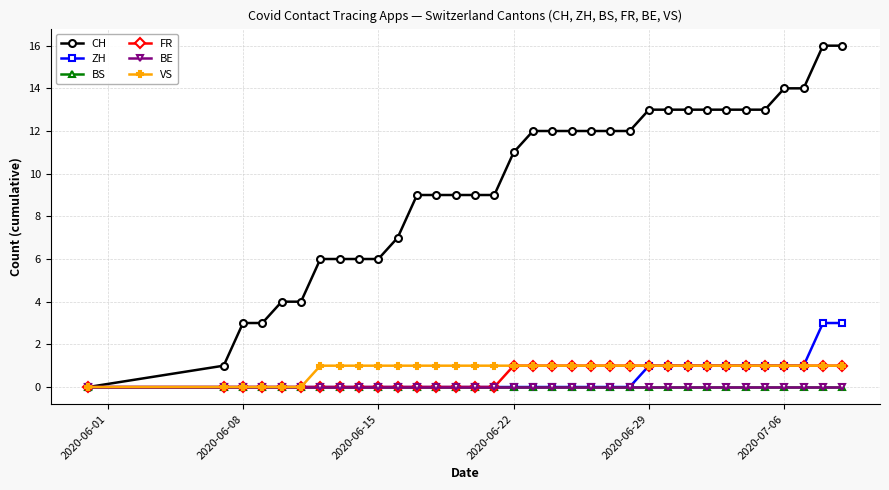

Does the chart have visible grid lines?

Yes